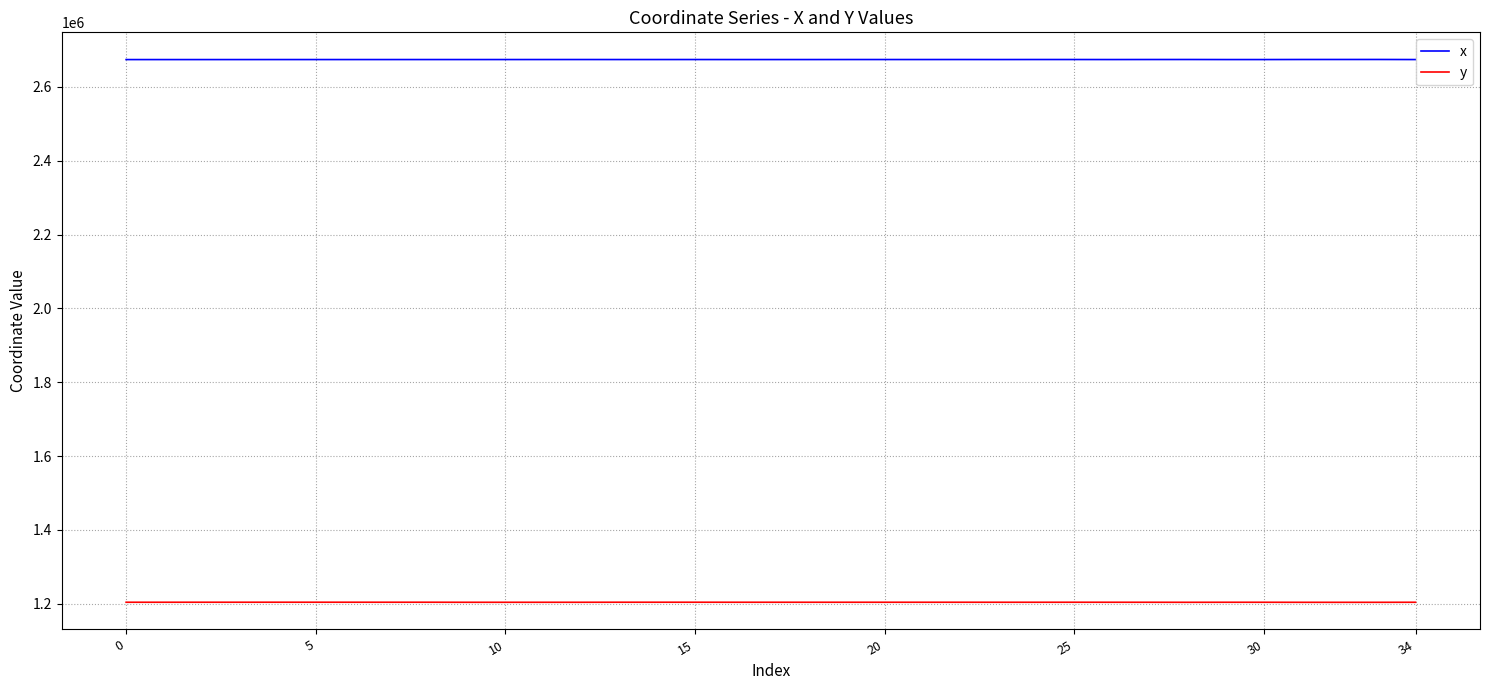

True or false: y has more than 2 interior local peaks.

True